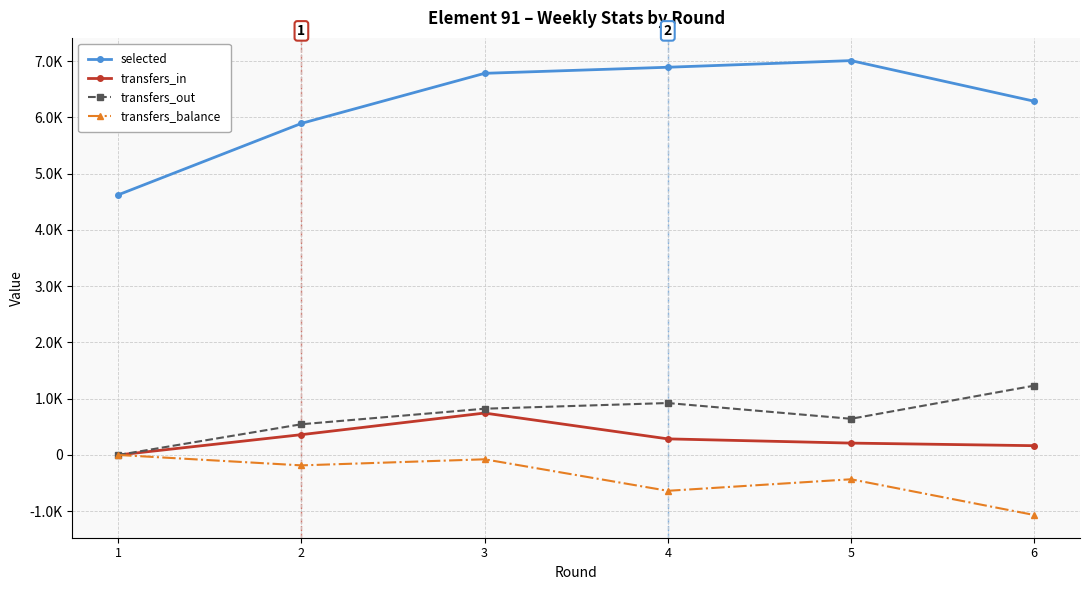

True or false: selected and transfers_out cross at least once.

False